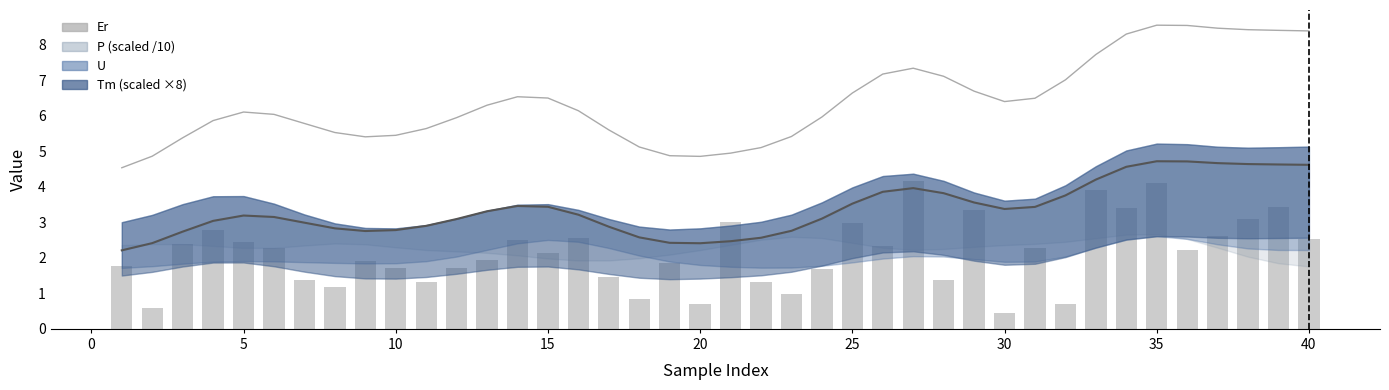

Reading left to right, extract all data points from this chart.

P trend (scaled): 2.2	2.4	2.7	3.0	3.2	3.2	3.0	2.8	2.8	2.8	2.9	3.1	3.3	3.5	3.4	3.2	2.9	2.6	2.4	2.4	2.5	2.6	2.8	3.1	3.5	3.9	4.0	3.8	3.6	3.4	3.4	3.8	4.2	4.6	4.7	4.7	4.7	4.6	4.6	4.6
Er: 1.8	0.6	2.4	2.8	2.4	2.3	1.4	1.2	1.9	1.7	1.3	1.7	1.9	2.5	2.1	2.6	1.5	0.8	1.8	0.7	3.0	1.3	1.0	1.7	3.0	2.3	4.2	1.4	3.4	0.4	2.3	0.7	3.9	3.4	4.1	2.2	2.6	3.1	3.4	2.5